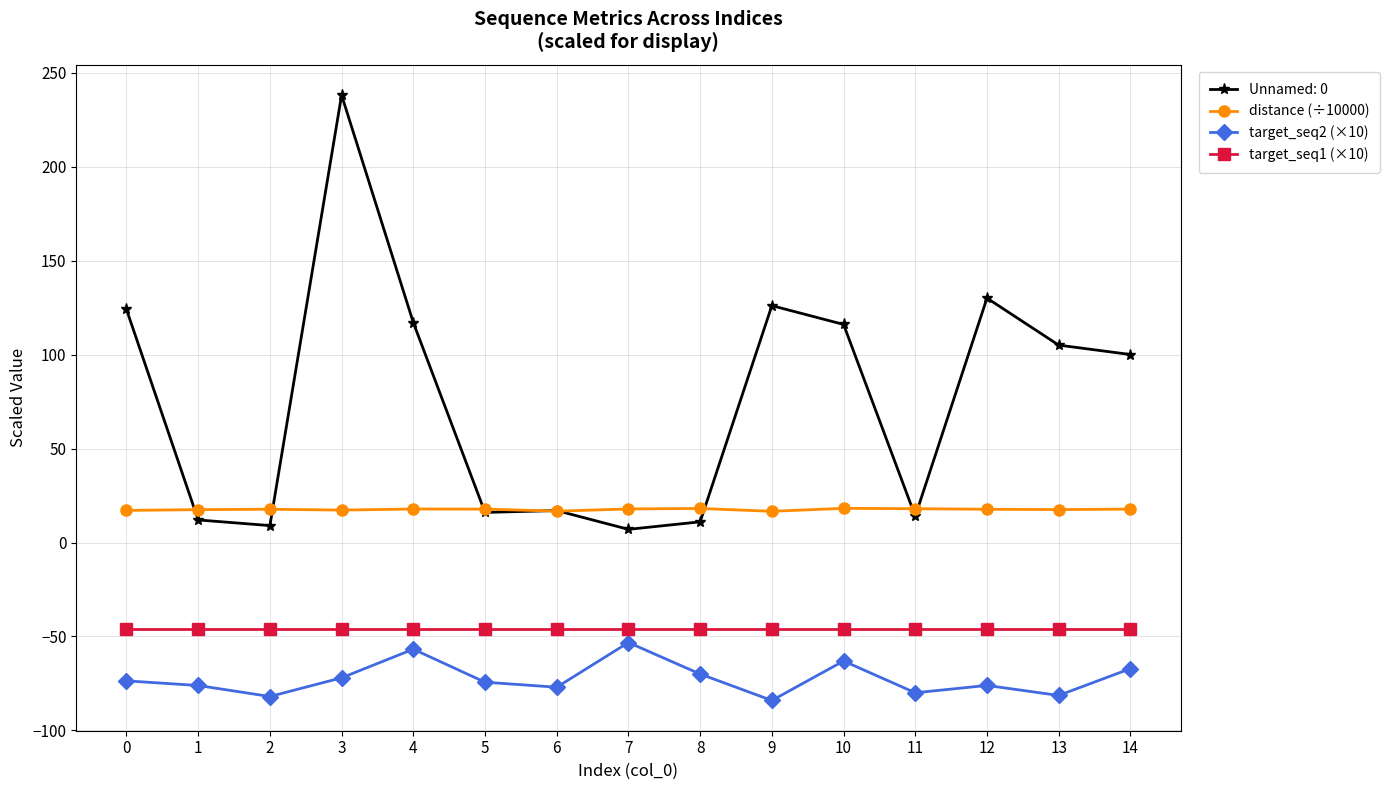

What are all the series names shown in the legend?

Unnamed: 0, distance (÷10000), target_seq2 (×10), target_seq1 (×10)